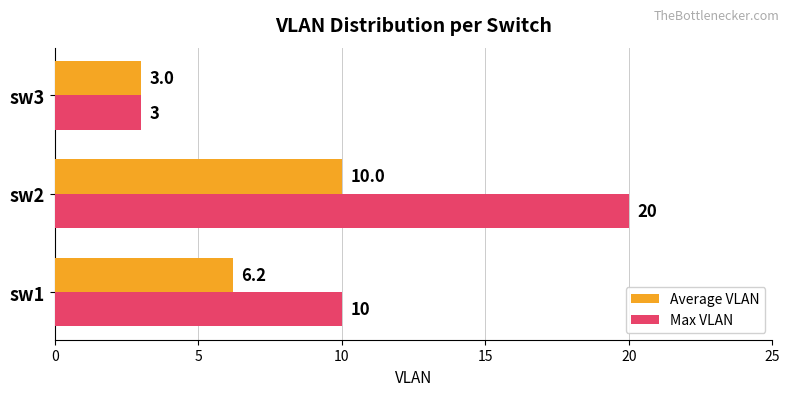

What is the average value of the Average VLAN series?

6.4